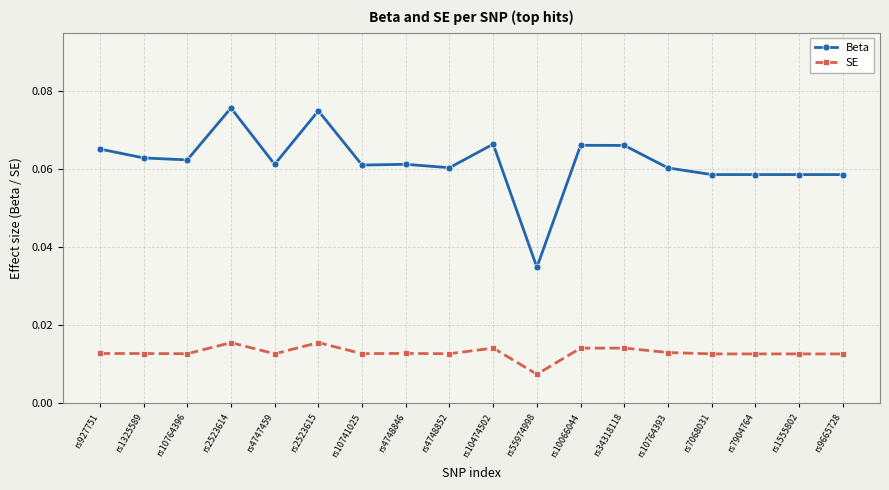

Is the value of Beta at rs10066044 greater than the value of SE at rs10764393?

Yes